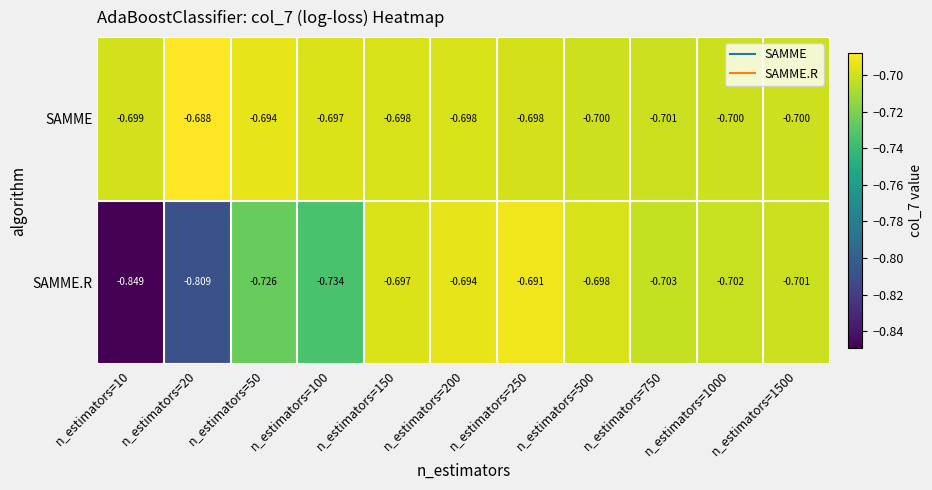

List the series in order of their peak value, lowest first.

SAMME.R, SAMME